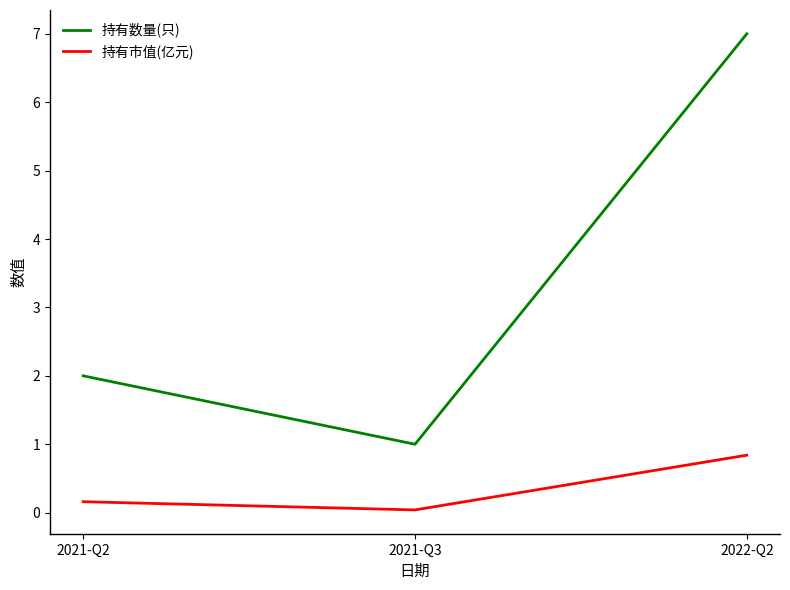

Is it true that 持有市值(亿元) equals 0.0 at 2021-Q3?

True